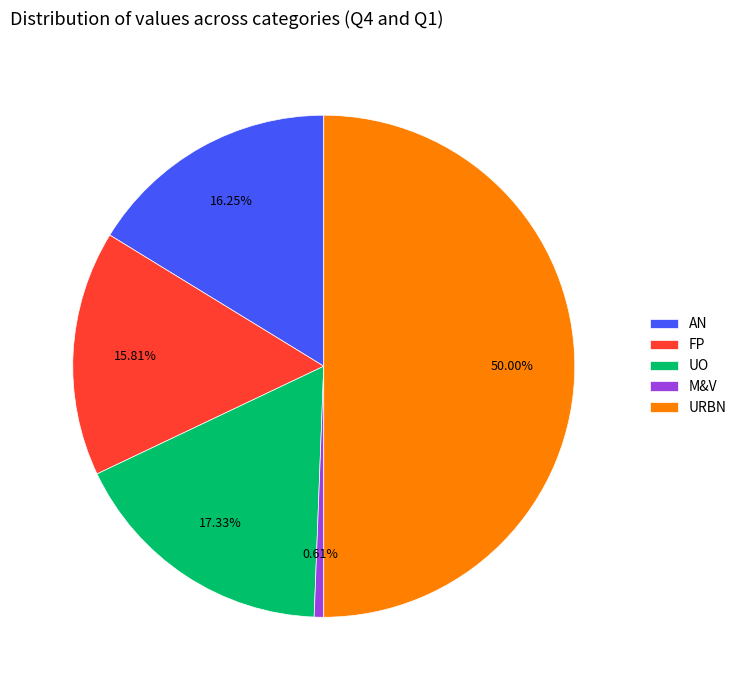

Is FP the majority of the pie?

No